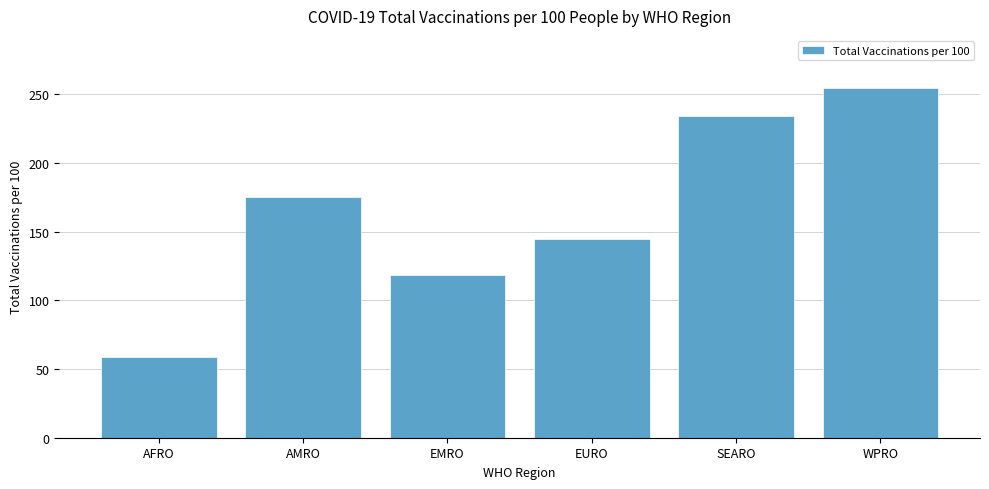

What is the minimum value shown in the chart?

58.6